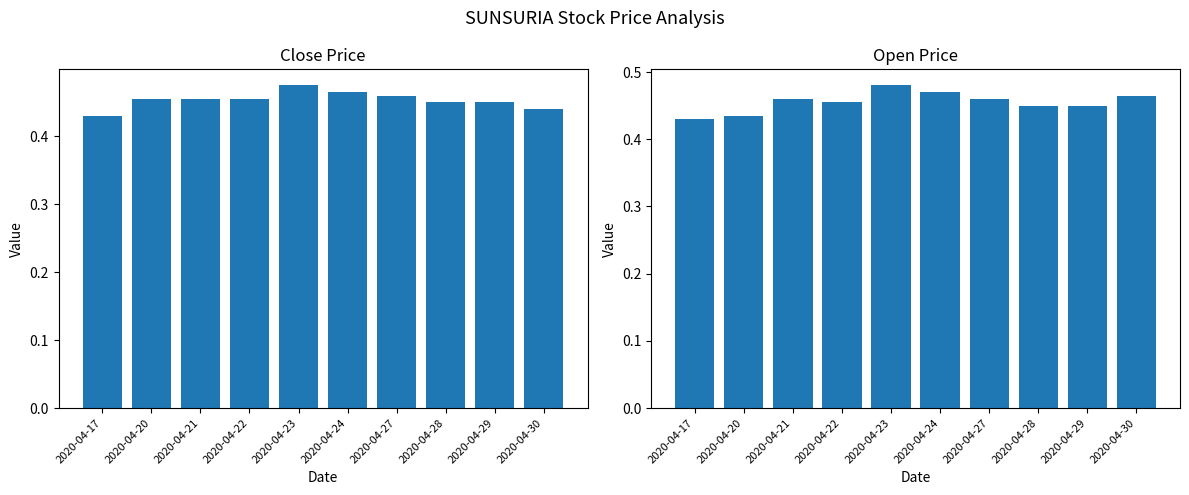

What are all the series names shown in the legend?

close, open